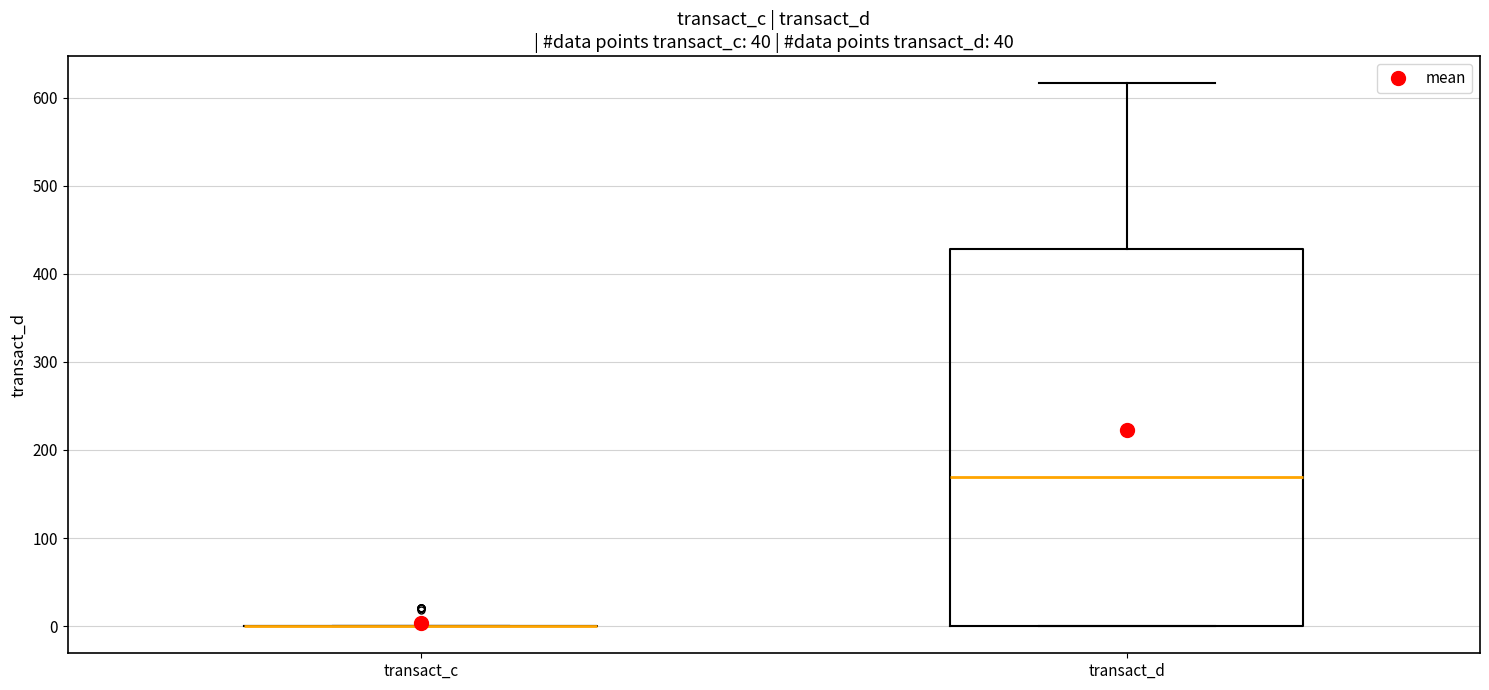

Reading left to right, transcribe this box plot: for each box, give where its median line is, the range the box spans, and where its two whiskers end, as read against the y-axis. The values are not printed on the chart, so give them approximately, as read against the axis.

transact_c: box collapsed to a line at 0, whiskers 0 to 0
transact_d: median 170, box 0 to 430, whiskers 0 to 620